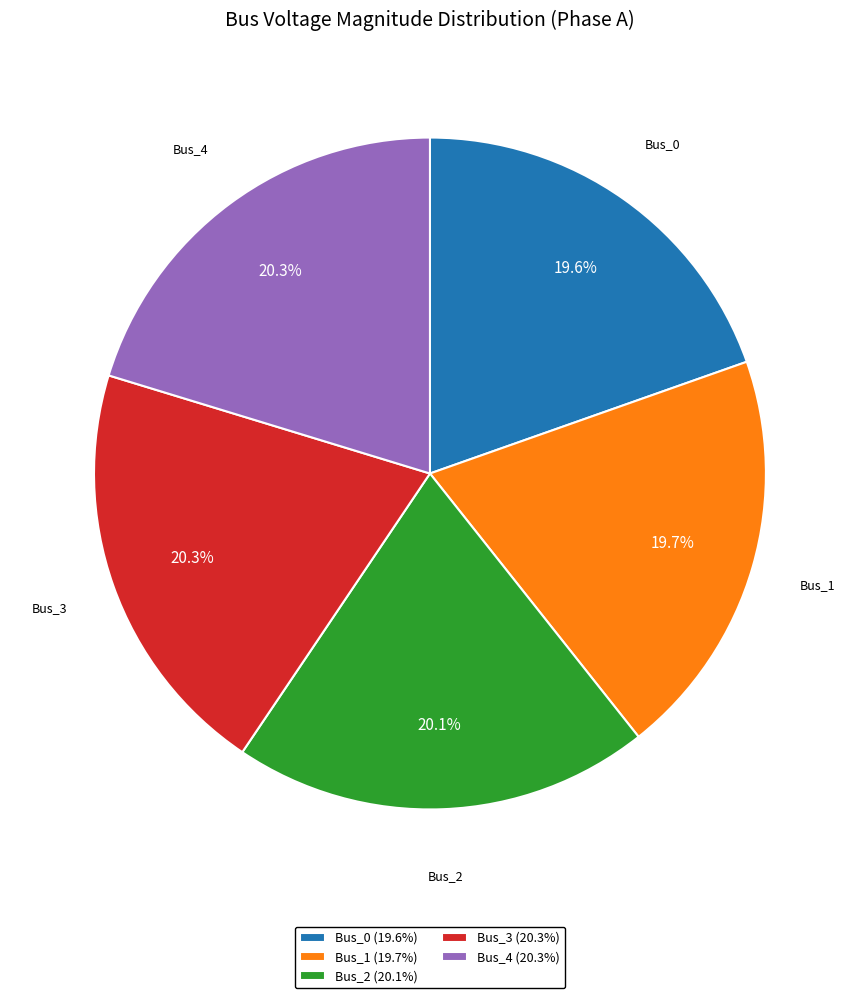

To the nearest percent, what is the difference between the largest and smallest slice percentages?

1%